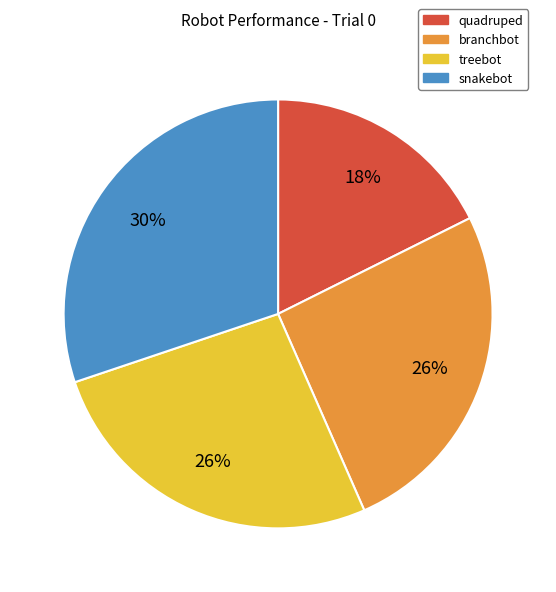

Is there any slice that represents more than half of the pie?

No